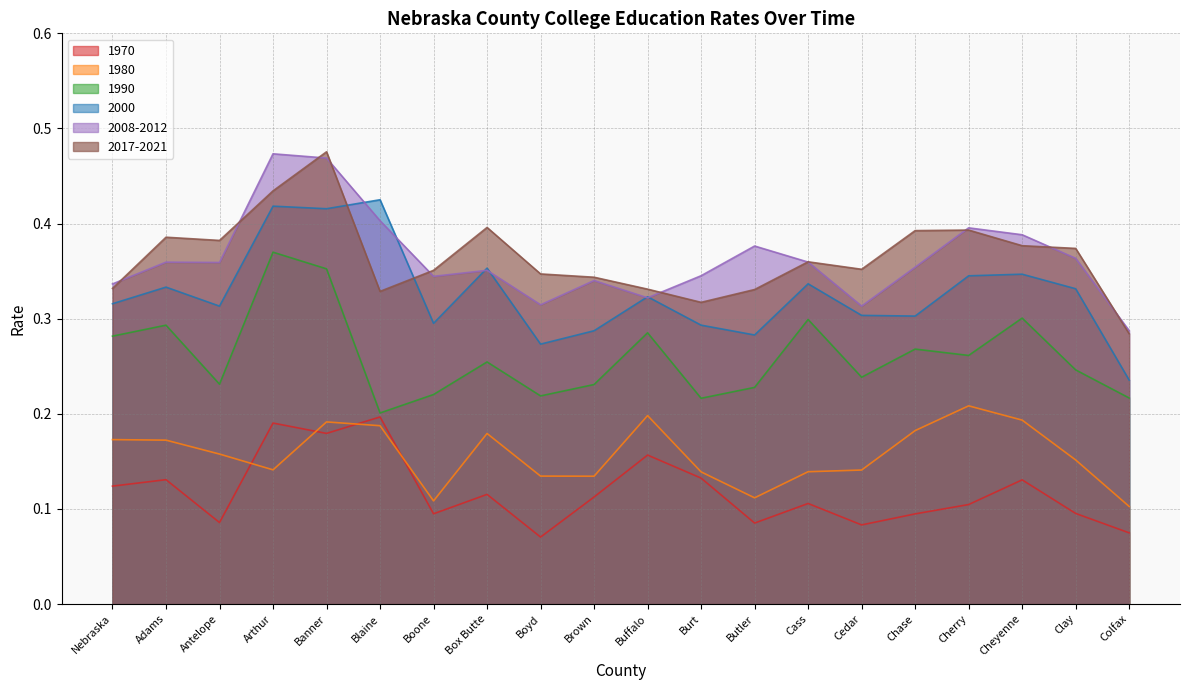

What is the total value across all series at Box Butte?

1.6